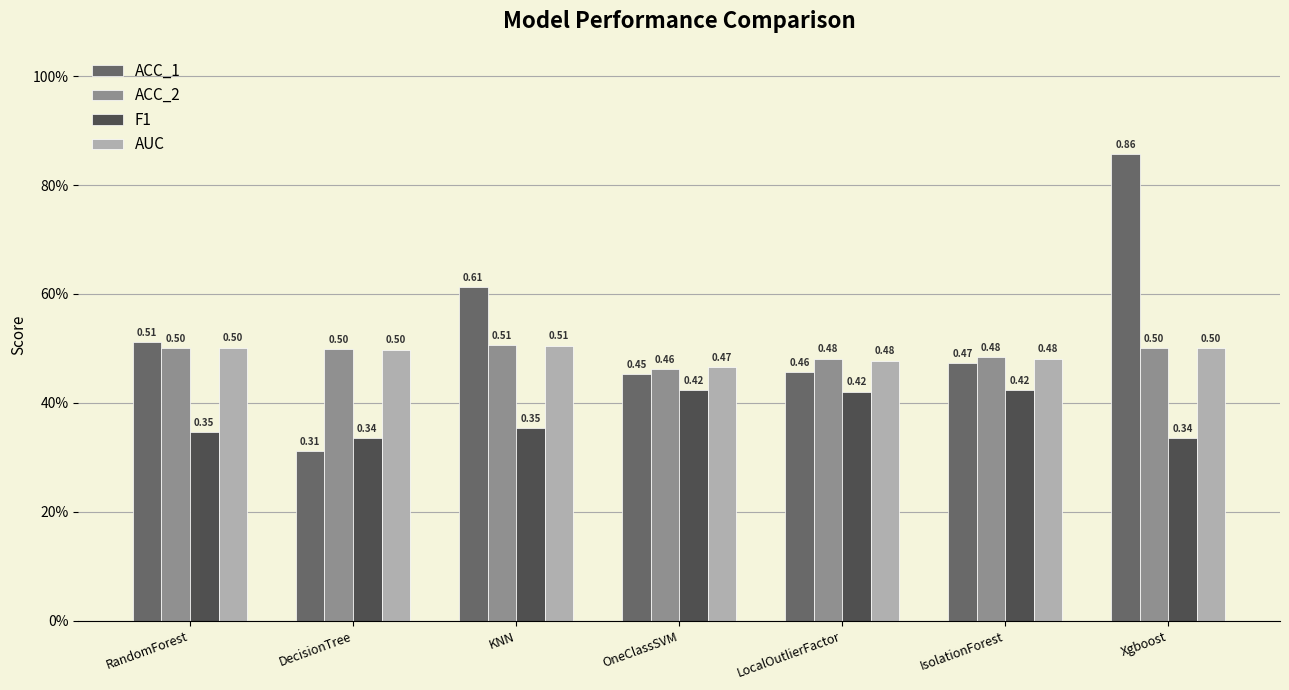

Is the value of ACC_1 at Xgboost greater than the value of F1 at RandomForest?

Yes